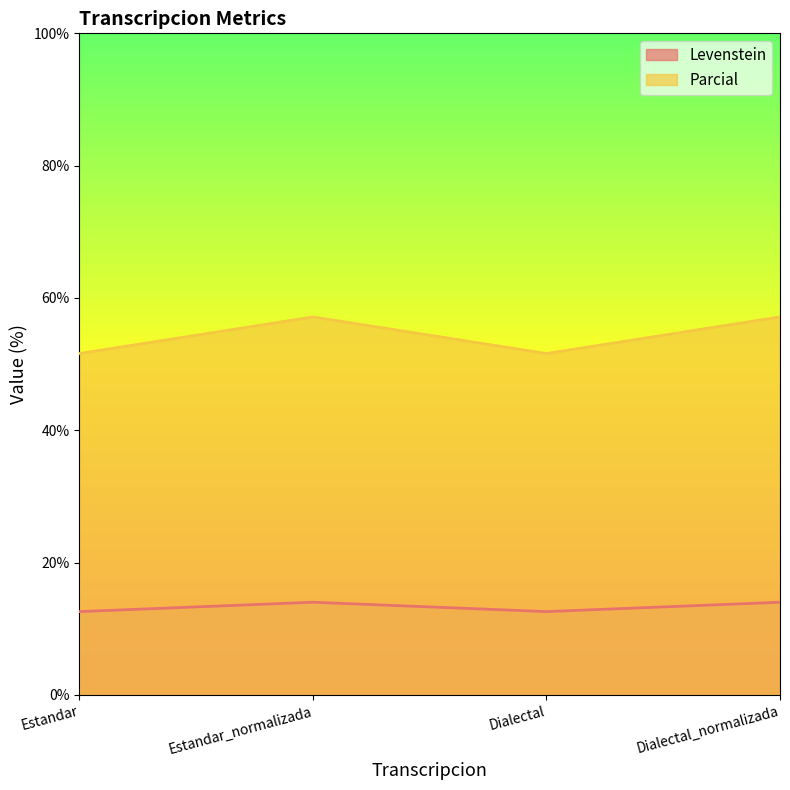

List the series in order of their peak value, lowest first.

Levenstein, Parcial